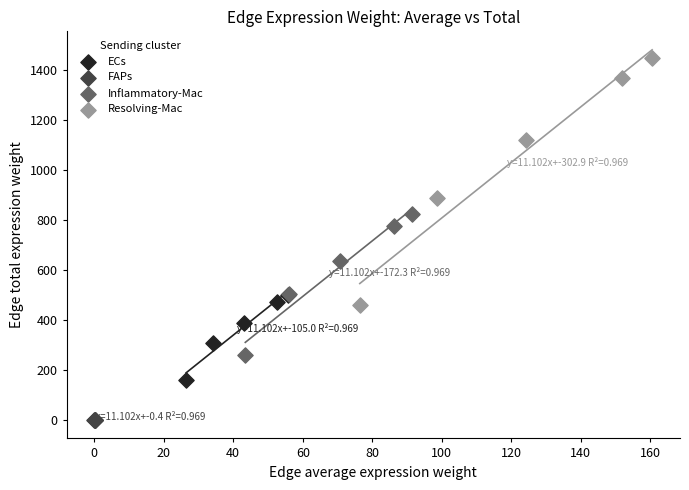

Which series reaches the minimum Y coordinate?

FAPs